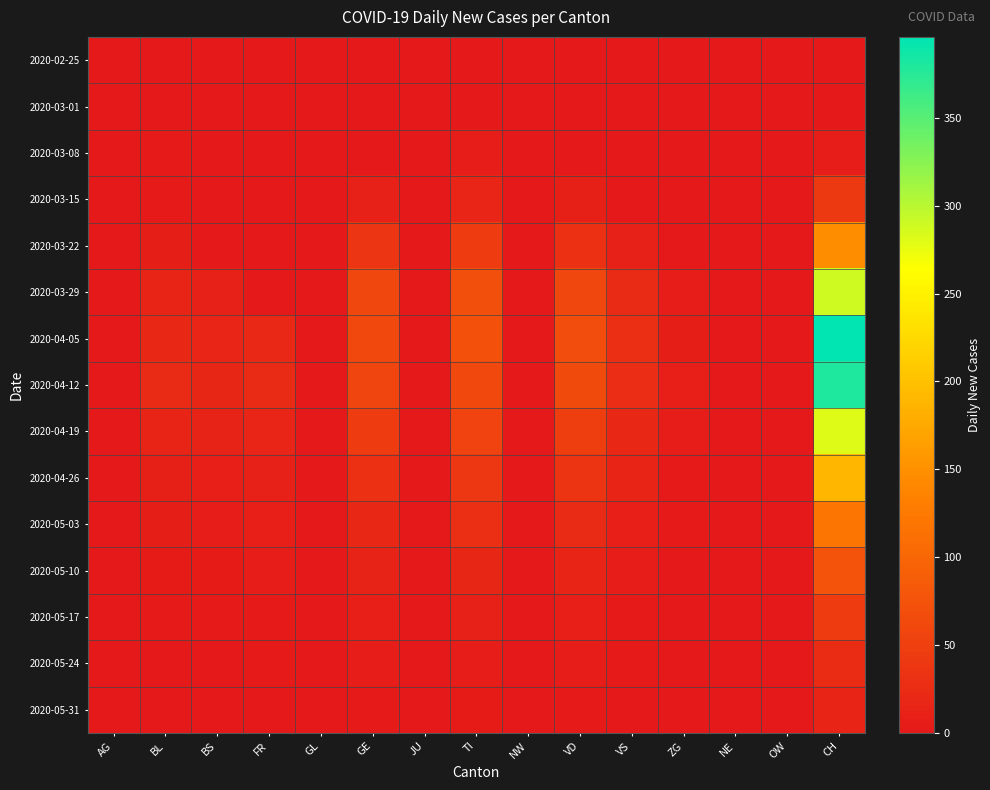

Reading left to right, transcribe all the data shown in this chart.

2020-02-25: AG=0	BL=0	BS=0	FR=0	GL=0	GE=0	JU=0	TI=0	NW=0	VD=0	VS=0	ZG=0	NE=0	OW=0	CH=0
2020-03-01: AG=0	BL=0	BS=0	FR=0	GL=0	GE=0	JU=0	TI=0	NW=0	VD=0	VS=0	ZG=0	NE=0	OW=0	CH=0
2020-03-08: AG=0	BL=2	BS=0	FR=0	GL=0	GE=0	JU=0	TI=6	NW=0	VD=1	VS=0	ZG=0	NE=0	OW=0	CH=6
2020-03-15: AG=0	BL=2	BS=0	FR=0	GL=0	GE=12	JU=0	TI=16	NW=0	VD=10	VS=1	ZG=0	NE=0	OW=0	CH=43
2020-03-22: AG=0	BL=7	BS=0	FR=0	GL=0	GE=36	JU=0	TI=46	NW=0	VD=30	VS=11	ZG=0	NE=0	OW=0	CH=146
2020-03-29: AG=0	BL=15	BS=12	FR=0	GL=0	GE=59	JU=0	TI=69	NW=0	VD=60	VS=22	ZG=5	NE=0	OW=0	CH=289
2020-04-05: AG=0	BL=19	BS=16	FR=21	GL=0	GE=62	JU=0	TI=72	NW=0	VD=67	VS=28	ZG=7	NE=0	OW=0	CH=396
2020-04-12: AG=0	BL=22	BS=18	FR=22	GL=0	GE=58	JU=0	TI=62	NW=0	VD=64	VS=27	ZG=8	NE=0	OW=0	CH=380
2020-04-19: AG=0	BL=15	BS=13	FR=17	GL=0	GE=45	JU=0	TI=55	NW=0	VD=48	VS=20	ZG=5	NE=0	OW=0	CH=280
2020-04-26: AG=0	BL=10	BS=9	FR=12	GL=0	GE=30	JU=0	TI=40	NW=0	VD=35	VS=14	ZG=3	NE=0	OW=0	CH=190
2020-05-03: AG=0	BL=7	BS=6	FR=8	GL=0	GE=20	JU=0	TI=28	NW=0	VD=22	VS=9	ZG=2	NE=0	OW=0	CH=120
2020-05-10: AG=0	BL=4	BS=4	FR=5	GL=0	GE=13	JU=0	TI=18	NW=0	VD=14	VS=6	ZG=1	NE=0	OW=0	CH=75
2020-05-17: AG=0	BL=3	BS=2	FR=3	GL=0	GE=8	JU=0	TI=11	NW=0	VD=9	VS=3	ZG=1	NE=0	OW=0	CH=45
2020-05-24: AG=0	BL=1	BS=1	FR=2	GL=0	GE=5	JU=0	TI=6	NW=0	VD=5	VS=2	ZG=0	NE=0	OW=0	CH=25
2020-05-31: AG=0	BL=1	BS=1	FR=1	GL=0	GE=3	JU=0	TI=4	NW=0	VD=3	VS=1	ZG=0	NE=0	OW=0	CH=14